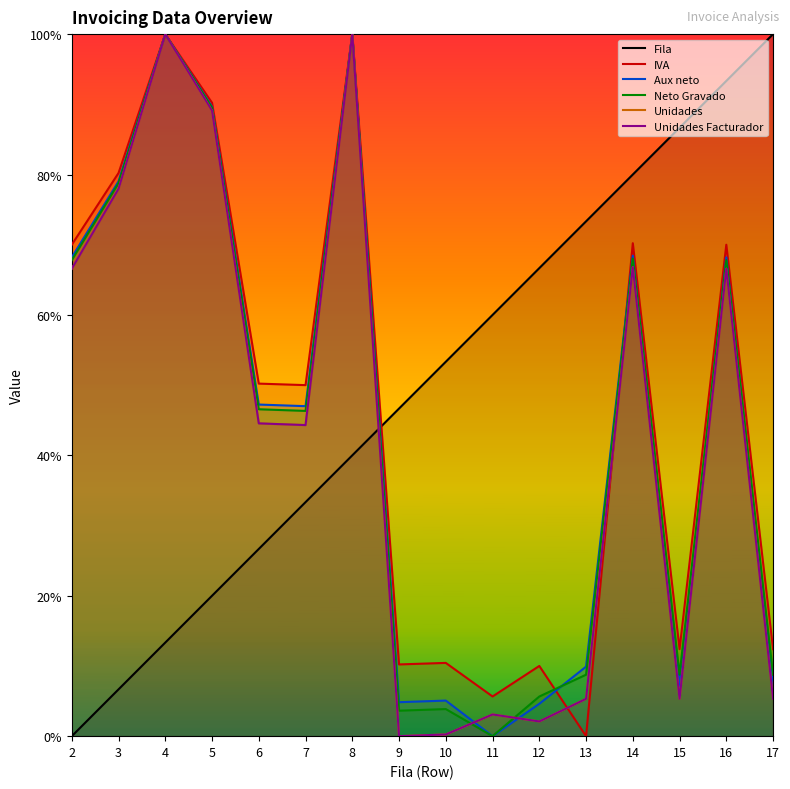

Reading right to left, extract all data points from this chart.

Fila: 17=1.0	16=0.9	15=0.9	14=0.8	13=0.7	12=0.7	11=0.6	10=0.5	9=0.5	8=0.4	7=0.3	6=0.3	5=0.2	4=0.1	3=0.1	2=0.0
IVA: 17=0.1	16=0.7	15=0.1	14=0.7	13=0.0	12=0.1	11=0.1	10=0.1	9=0.1	8=1.0	7=0.5	6=0.5	5=0.9	4=1.0	3=0.8	2=0.7
Aux neto: 17=0.1	16=0.7	15=0.1	14=0.7	13=0.1	12=0.0	11=0.0	10=0.1	9=0.0	8=1.0	7=0.5	6=0.5	5=0.9	4=1.0	3=0.8	2=0.7
Neto Gravado: 17=0.1	16=0.7	15=0.1	14=0.7	13=0.1	12=0.1	11=0.0	10=0.0	9=0.0	8=1.0	7=0.5	6=0.5	5=0.9	4=1.0	3=0.8	2=0.7
Unidades: 17=0.1	16=0.7	15=0.1	14=0.7	13=0.1	12=0.0	11=0.0	10=0.0	9=0.0	8=1.0	7=0.4	6=0.4	5=0.9	4=1.0	3=0.8	2=0.7
Unidades Facturador: 17=0.1	16=0.7	15=0.1	14=0.7	13=0.1	12=0.0	11=0.0	10=0.0	9=0.0	8=1.0	7=0.4	6=0.4	5=0.9	4=1.0	3=0.8	2=0.7